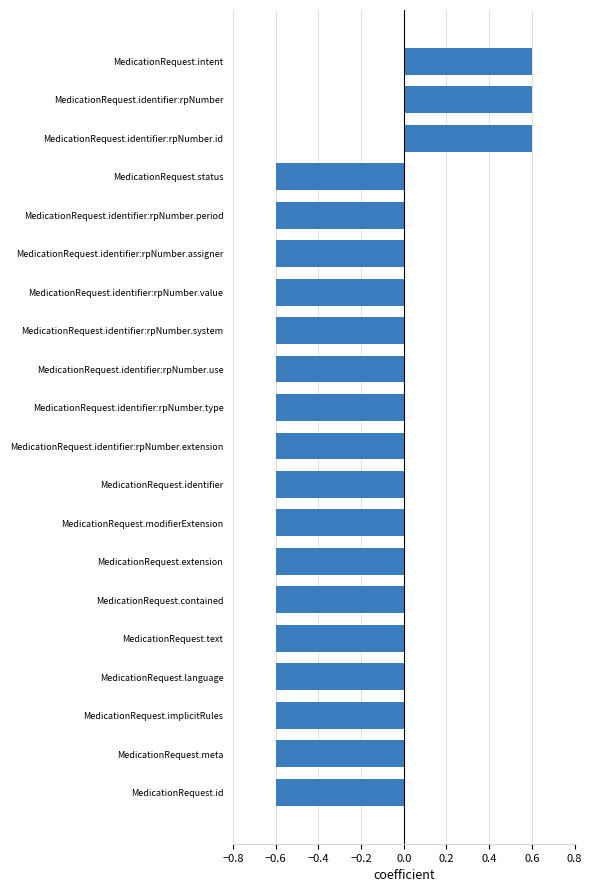

Count the values in the range 0 to 1.

3